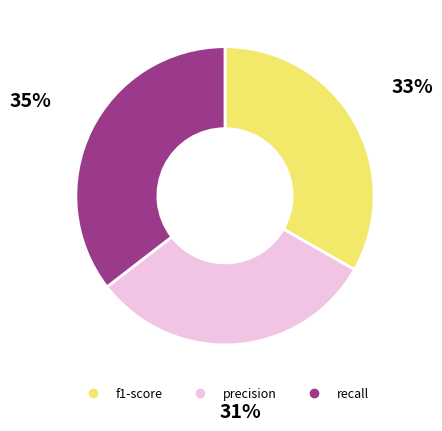

How many segments does this pie chart have?

3